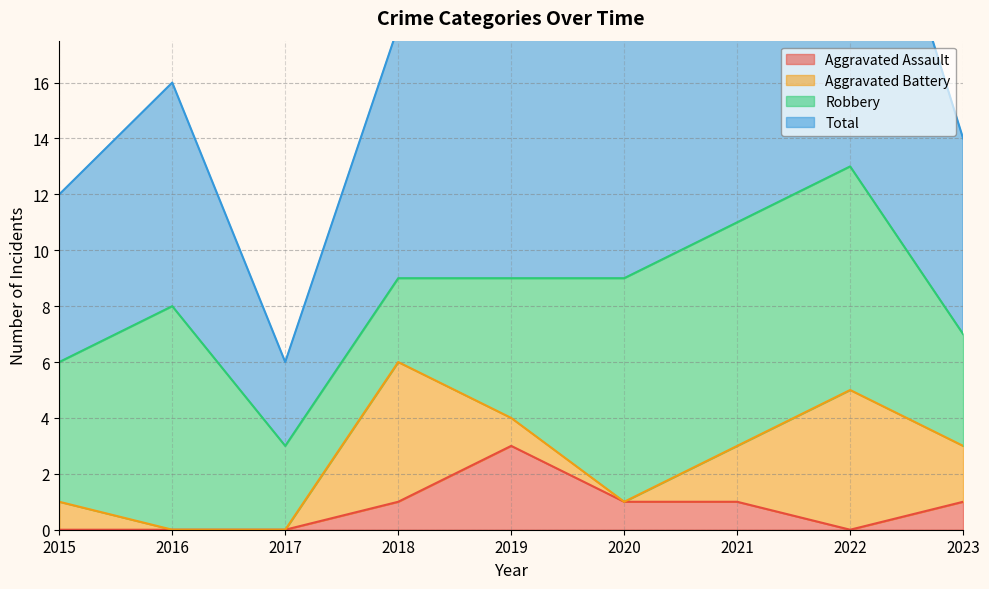

What is the average value of the Total series?

17